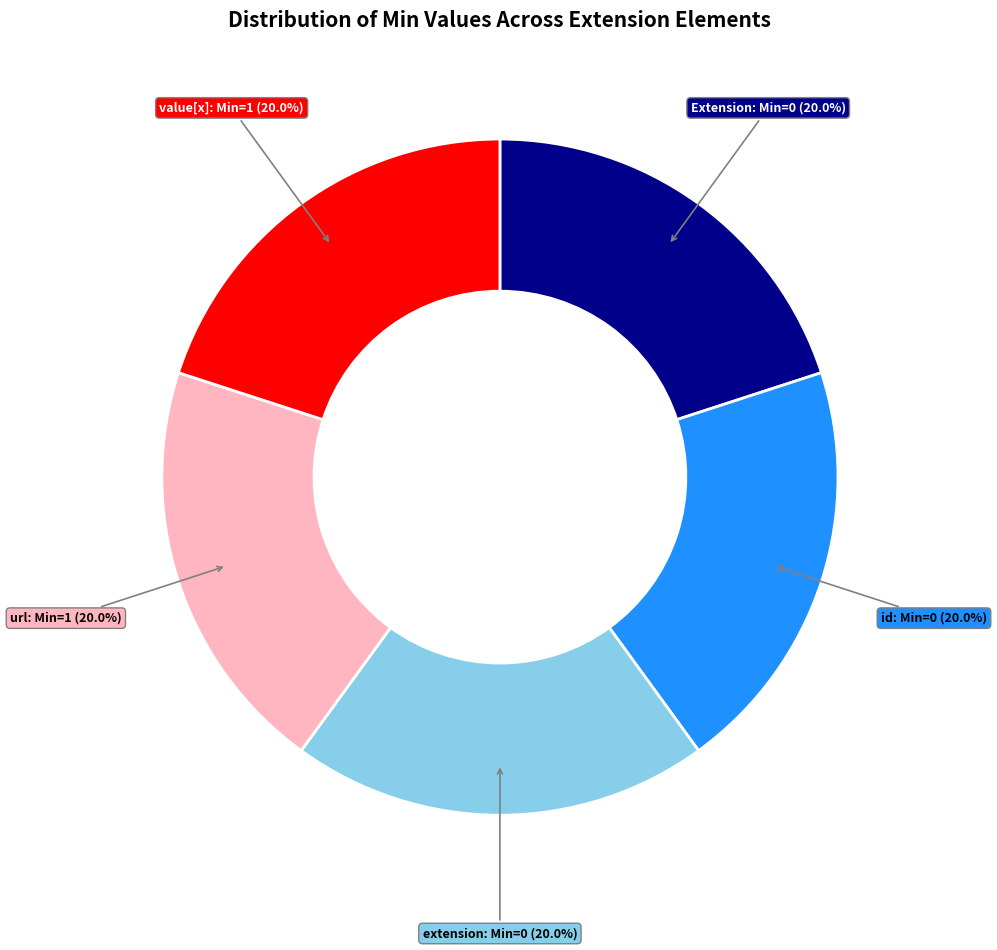

Does any single category account for the majority?

No